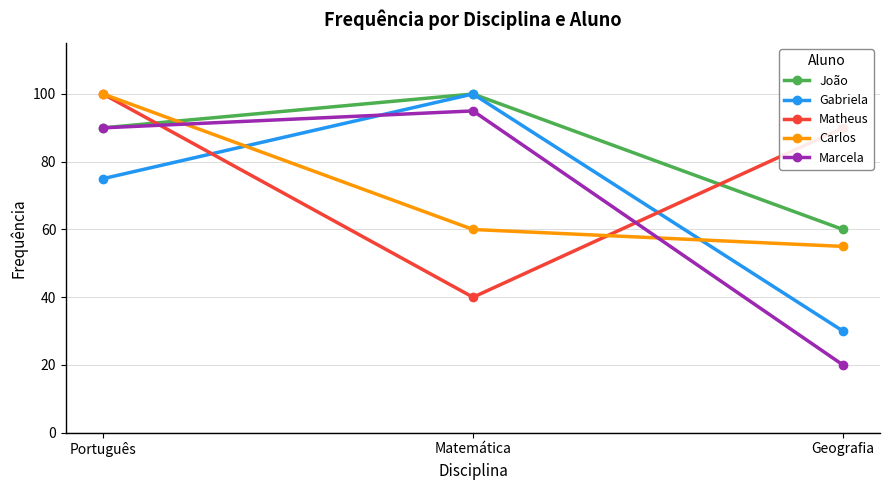

What is the sum of all Matheus values?

230